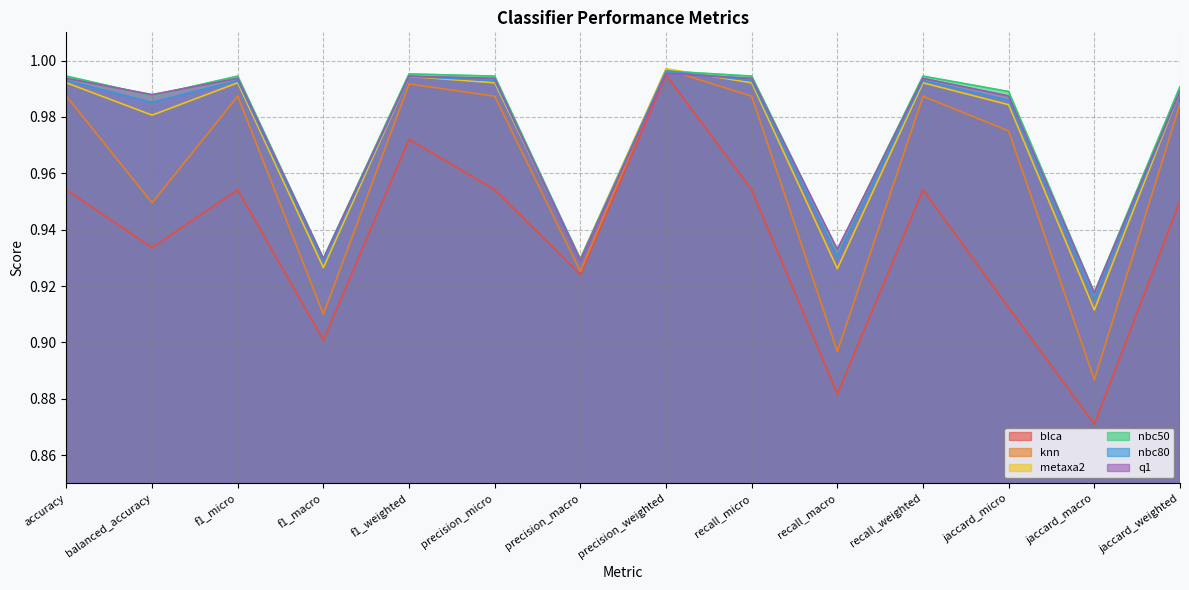

True or false: q1 has a value of 1.0 at jaccard_micro.

True